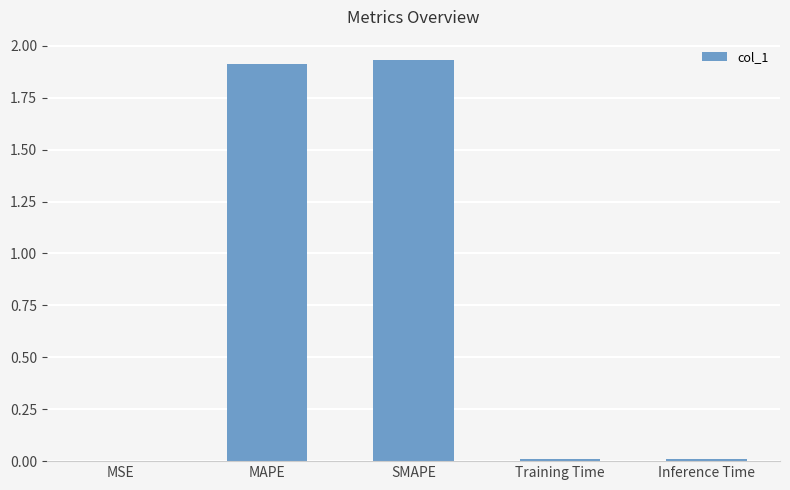

True or false: the data shows 1.9 at MAPE.

True